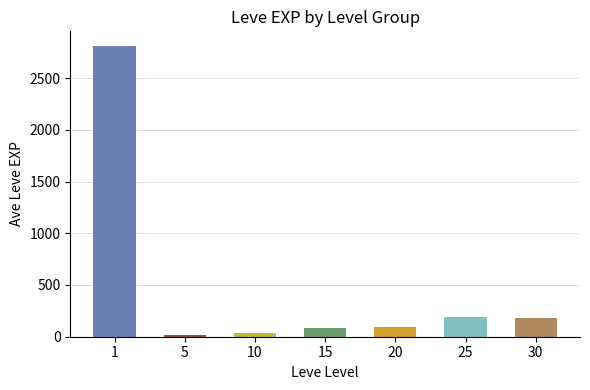

The value at 1 is 2811. True or false?

True